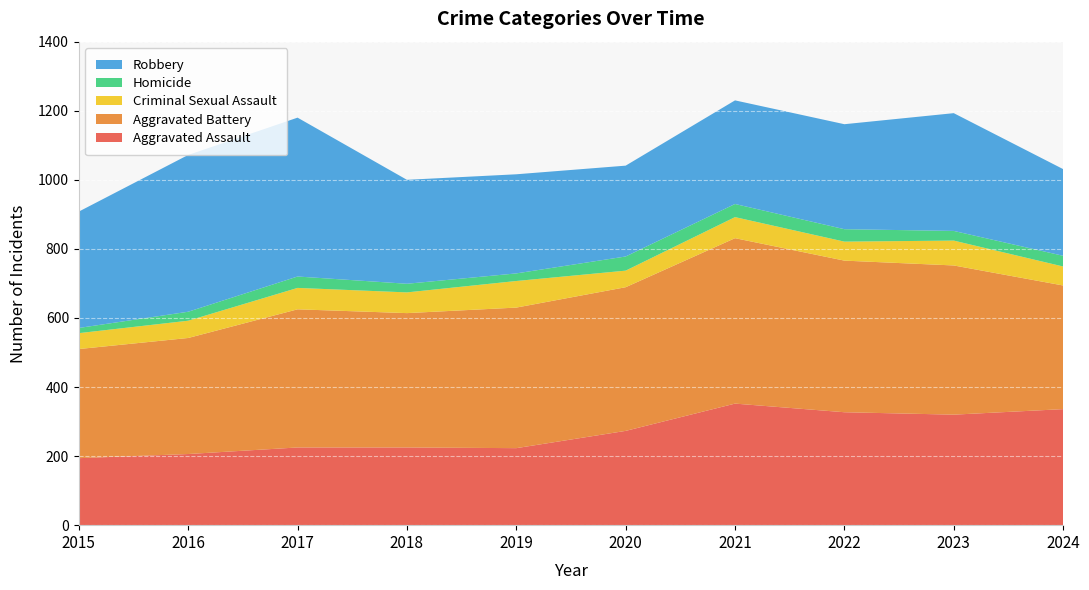

Reading left to right, what are all the values shown in this chart?

Aggravated Assault: 2015=194	2016=206	2017=225	2018=225	2019=223	2020=273	2021=352	2022=327	2023=320	2024=336
Aggravated Battery: 2015=316	2016=336	2017=400	2018=389	2019=407	2020=416	2021=479	2022=439	2023=432	2024=358
Criminal Sexual Assault: 2015=46	2016=50	2017=62	2018=60	2019=77	2020=48	2021=61	2022=55	2023=72	2024=55
Homicide: 2015=15	2016=26	2017=33	2018=25	2019=22	2020=41	2021=38	2022=36	2023=28	2024=31
Robbery: 2015=337	2016=454	2017=460	2018=301	2019=287	2020=263	2021=300	2022=304	2023=341	2024=251